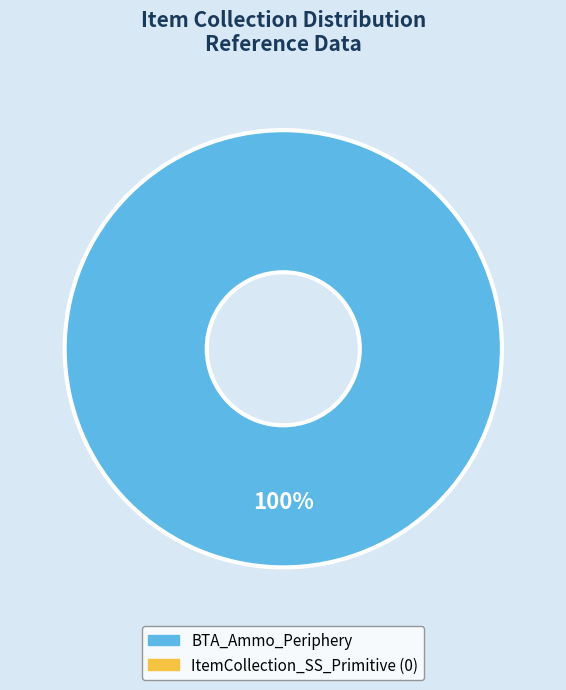

Is there a majority slice in this chart?

Yes